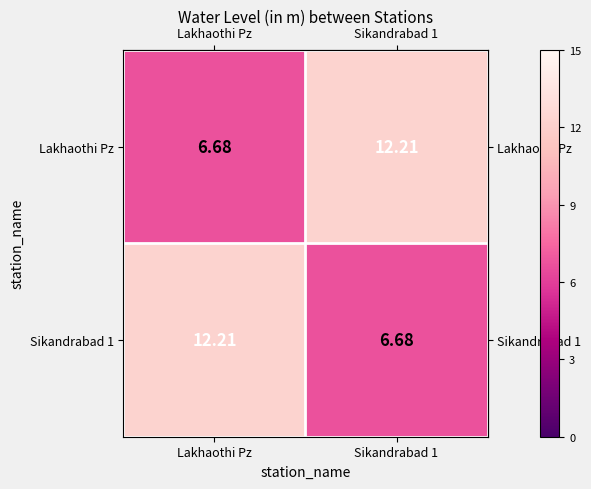

Which category has the highest value in the Sikandrabad 1 series?

Lakhaothi Pz